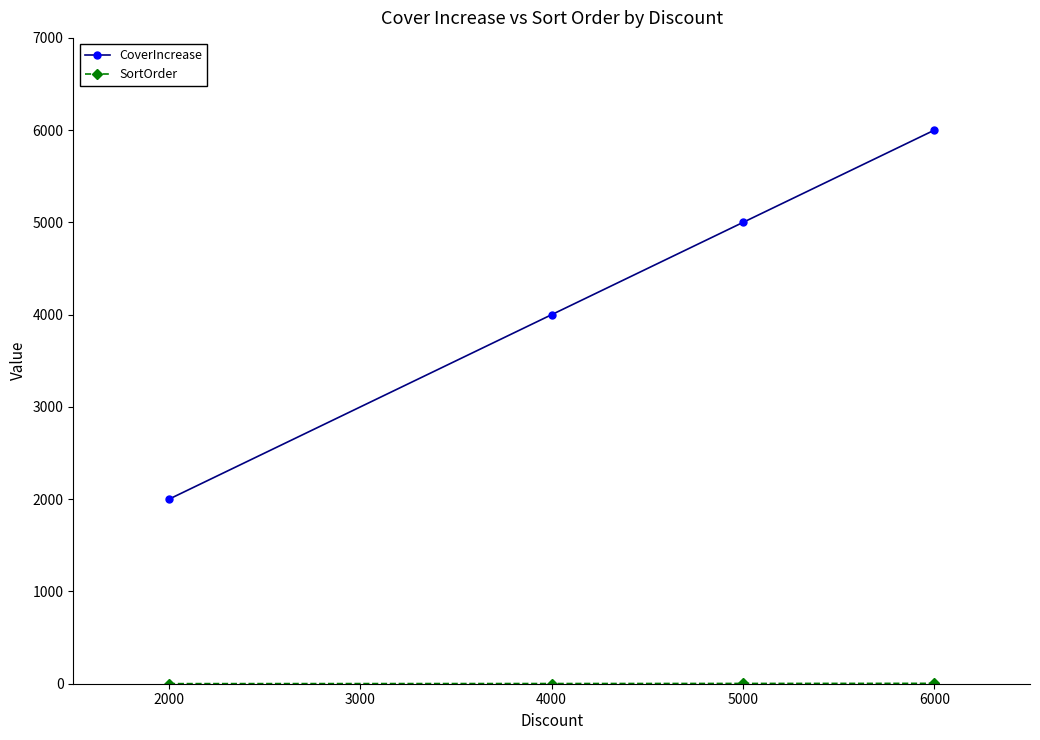

How many lines are shown in the chart?

2